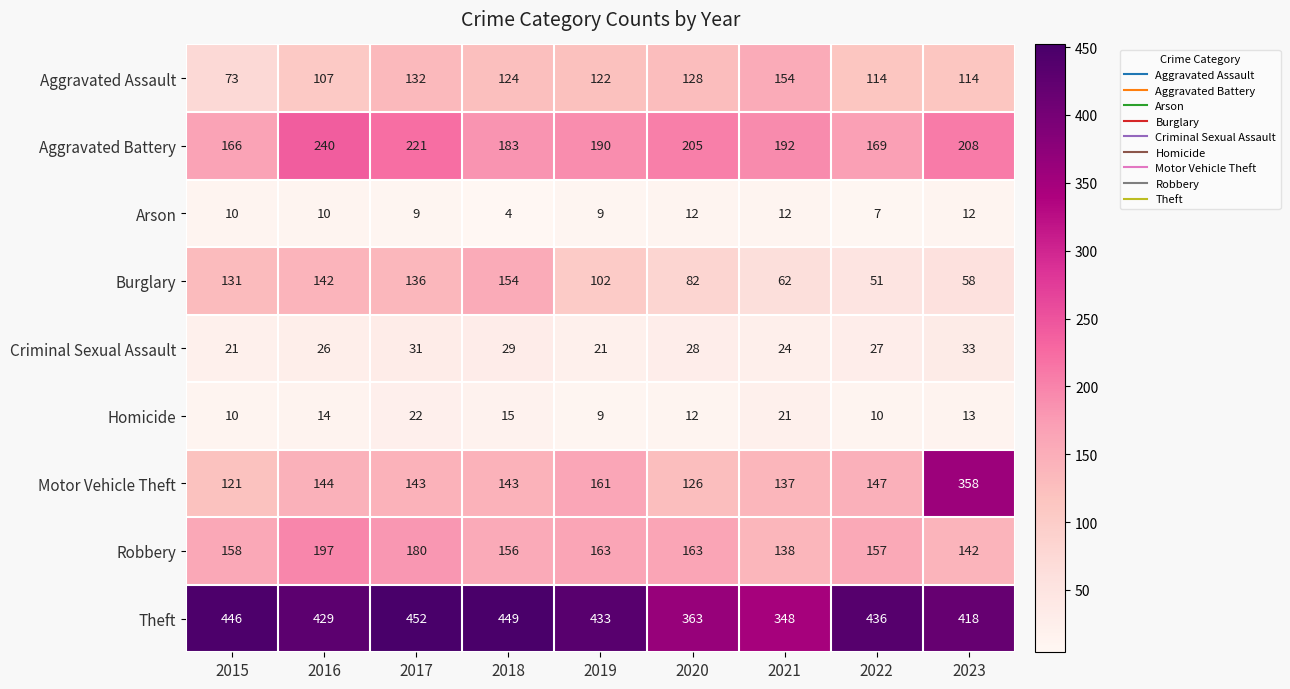

The value of Homicide at 2023 is 22. True or false?

False